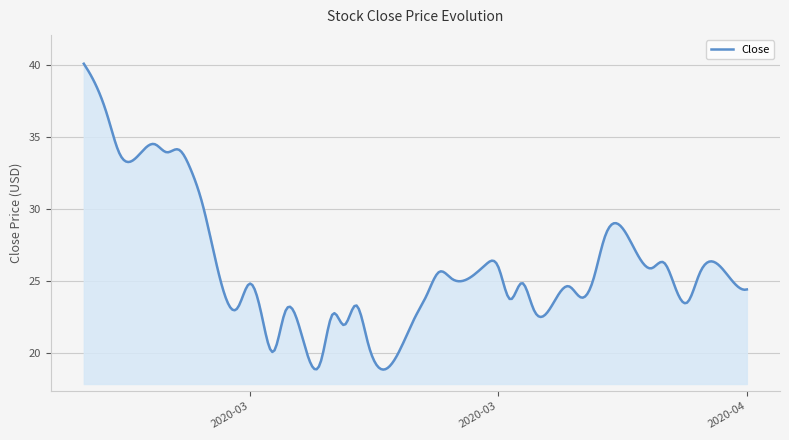

Does the chart have visible grid lines?

Yes